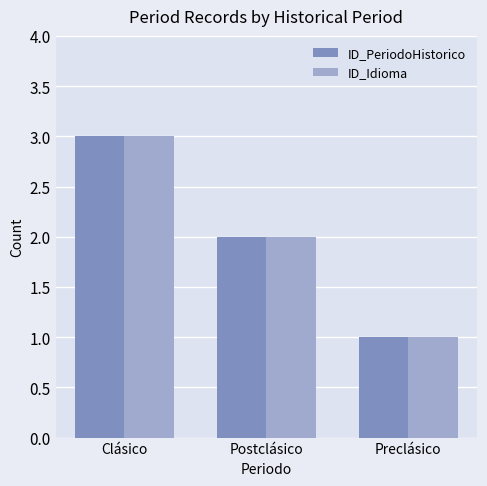

True or false: ID_PeriodoHistorico has a value of 0 at Preclásico.

False